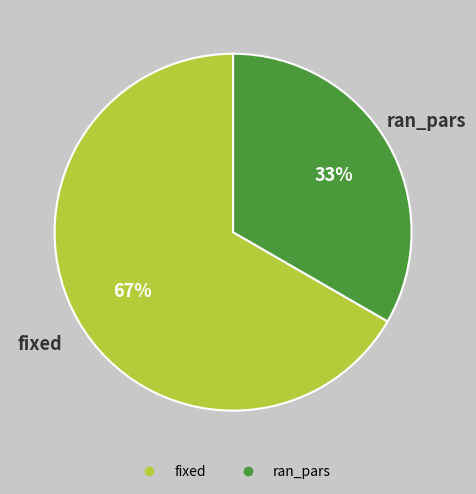

Which has a higher value, ran_pars or fixed?

fixed